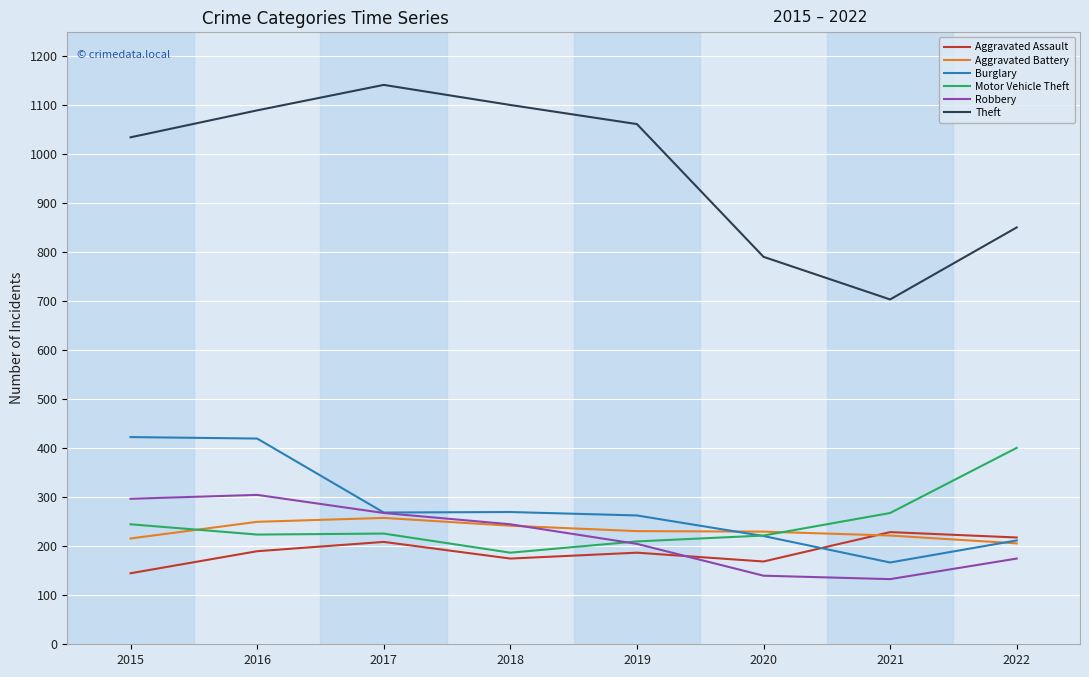

True or false: Aggravated Battery and Theft cross at least once.

False